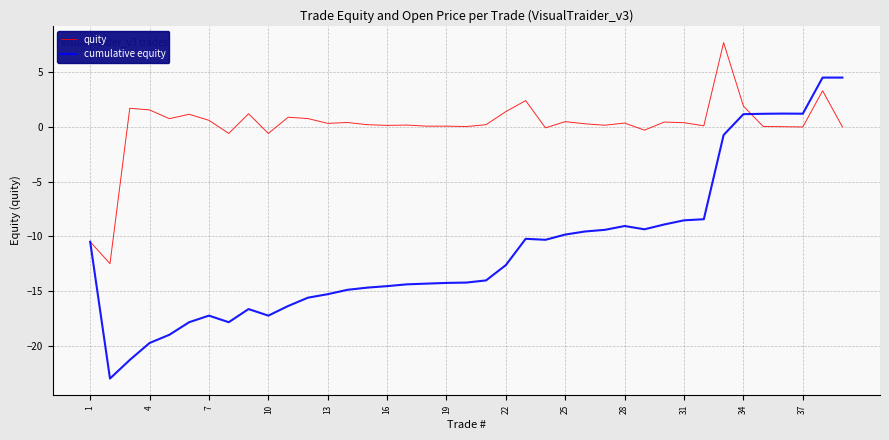

What is the lowest value of the cumulative equity series?

-23.0